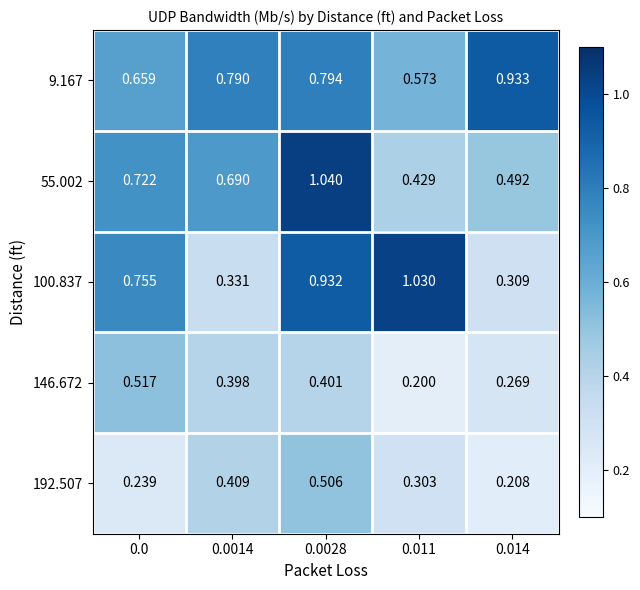

Is the value of 55.002 at 0.0014 greater than the value of 9.167 at 0.0014?

No